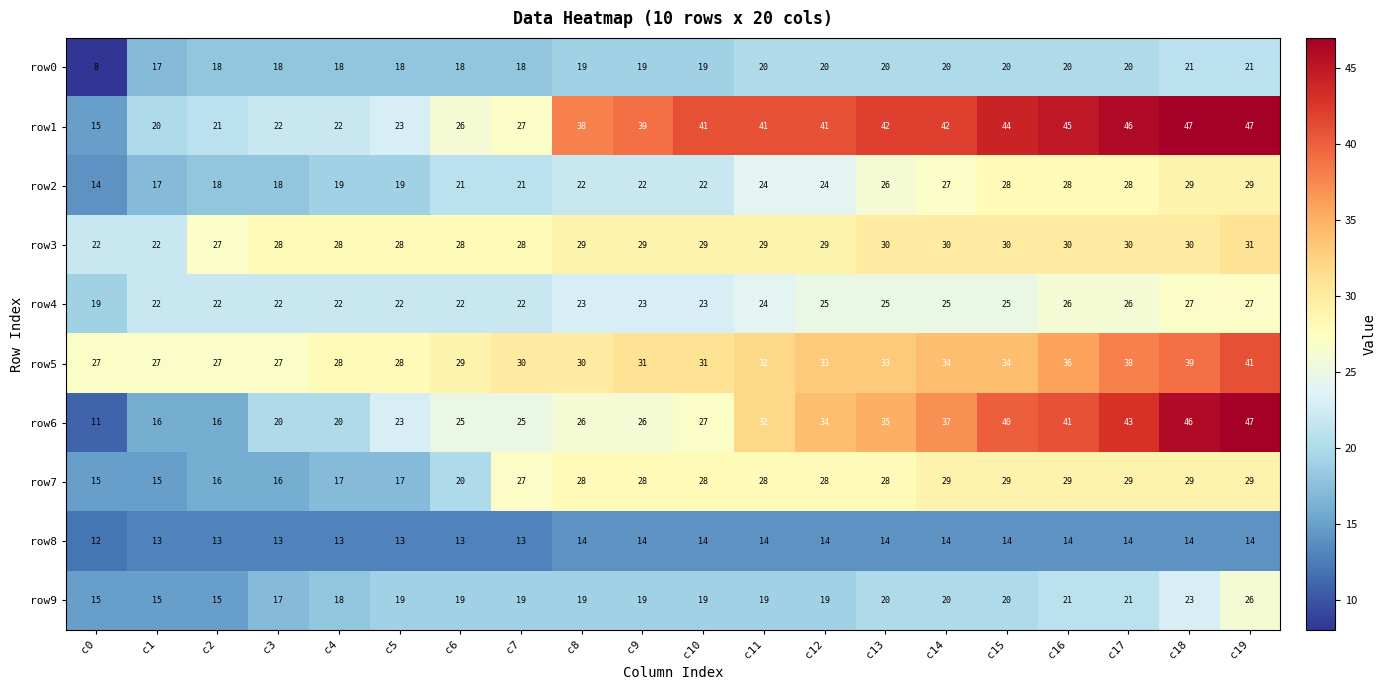

Where is row0 nearest to the value 14?

c1